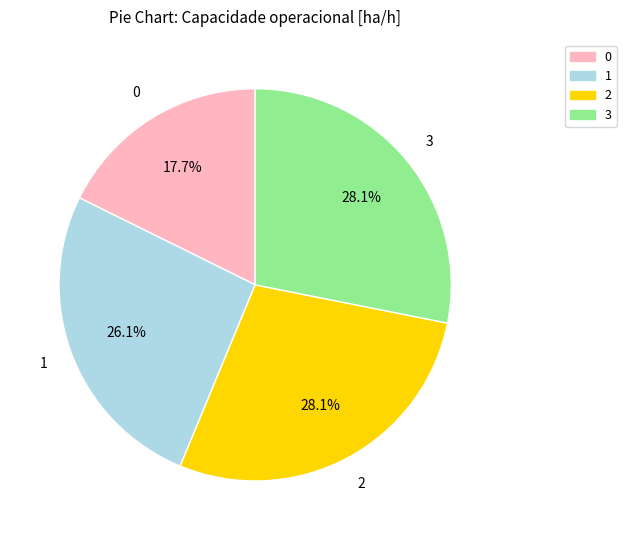

How many segments does this pie chart have?

4